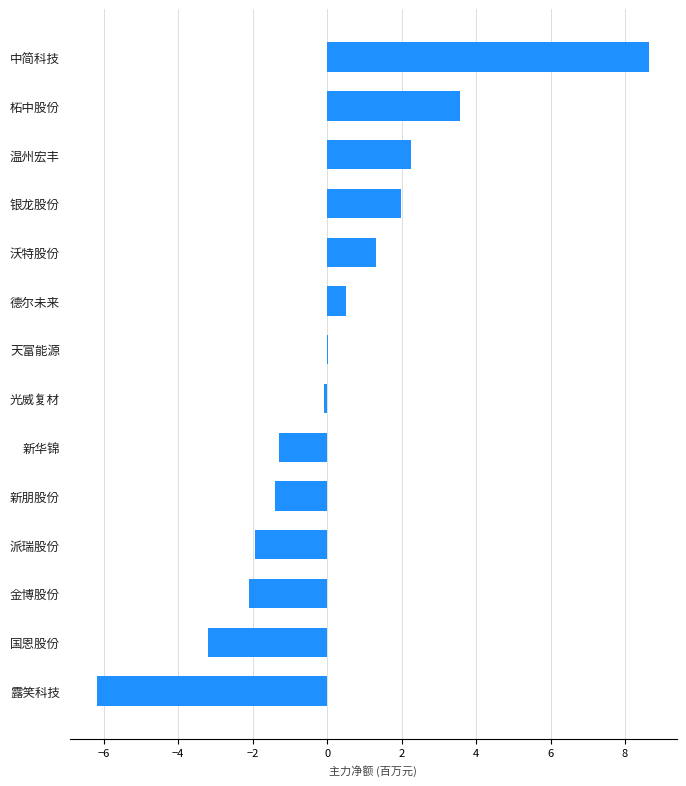

Count the number of categories in the chart.

14